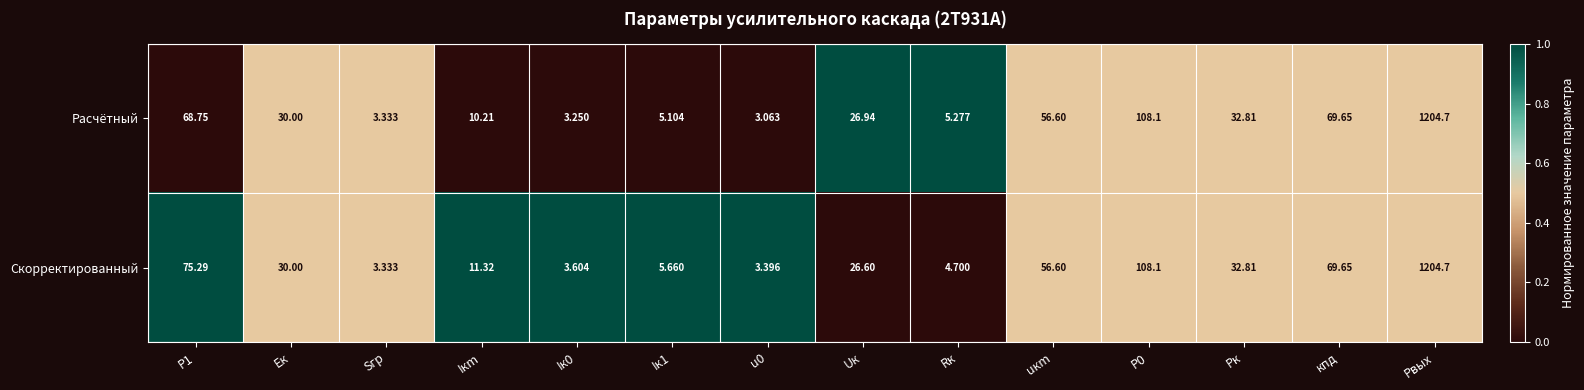

At which category is the sum across all series the highest?

Pвых